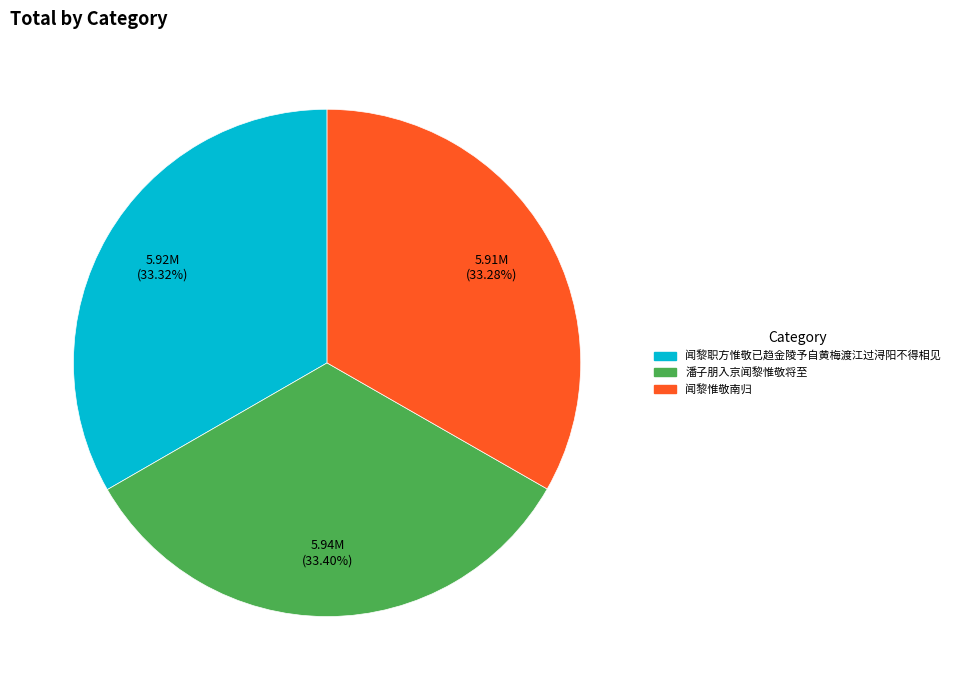

Combined, do 潘子朋入京闻黎惟敬将至 and 闻黎惟敬南归 account for over 50%?

Yes